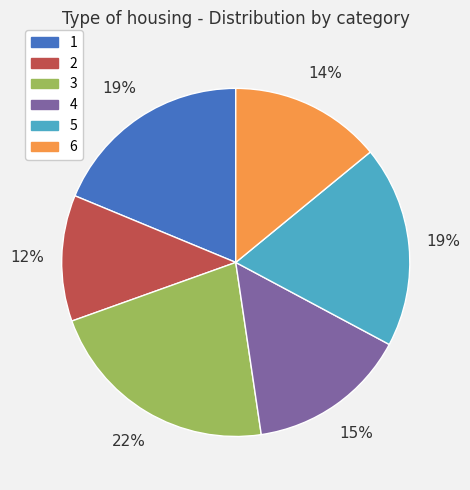

To the nearest percent, what is the combined percentage of 4 and 6?

29%